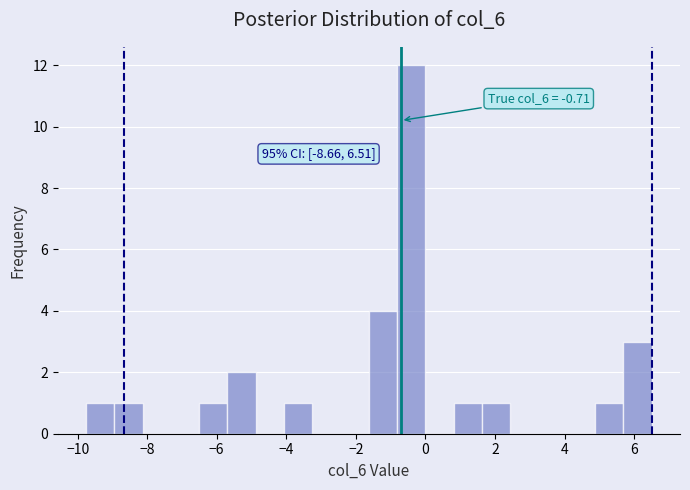

Over which range of the x-axis is the bar tallest?

-0.8 to 0.0